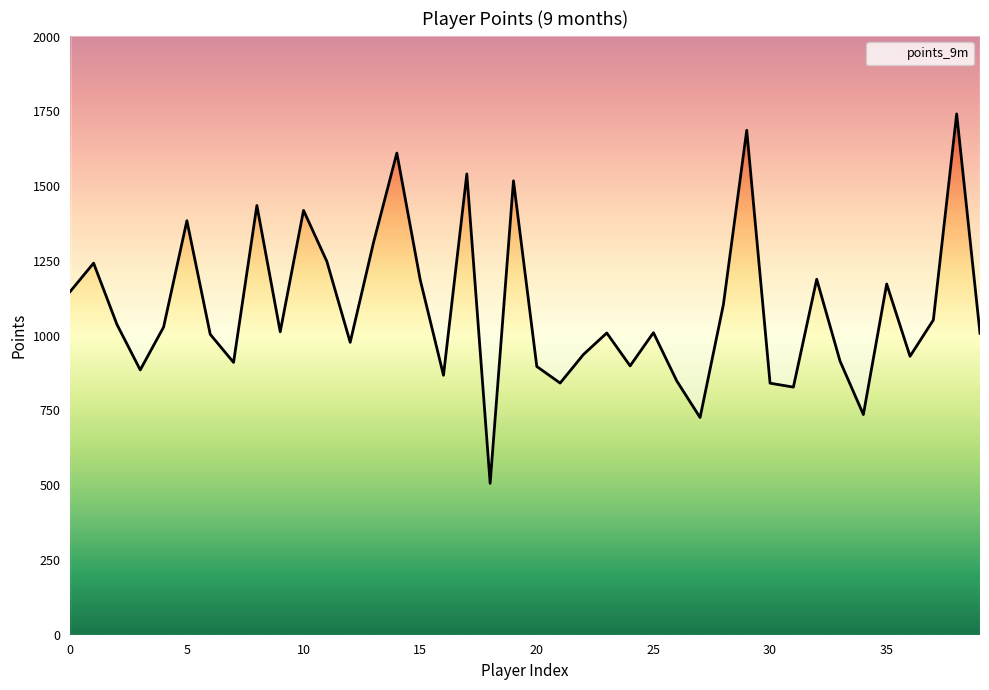

Does the chart have visible grid lines?

No